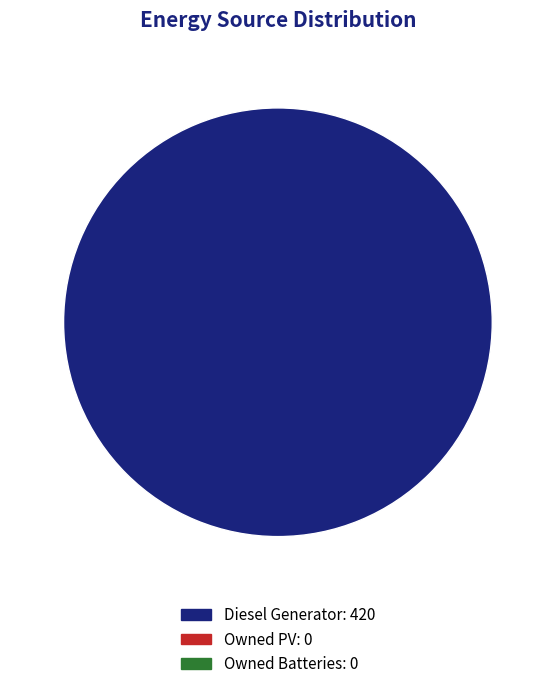

Does any single category account for the majority?

Yes